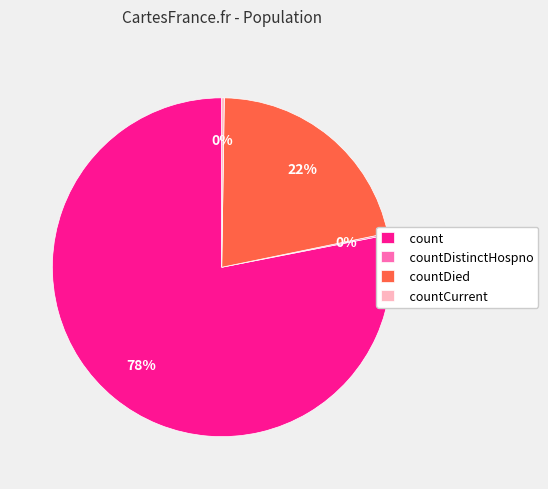

Does any single category account for the majority?

Yes